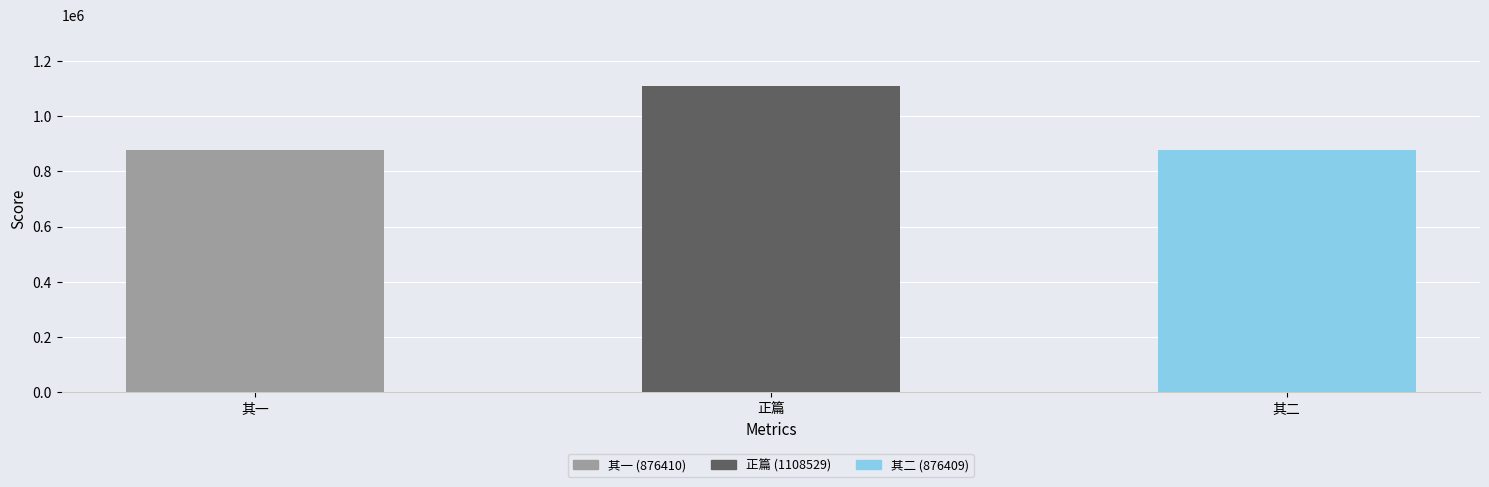

What is the greatest value displayed?

1108529